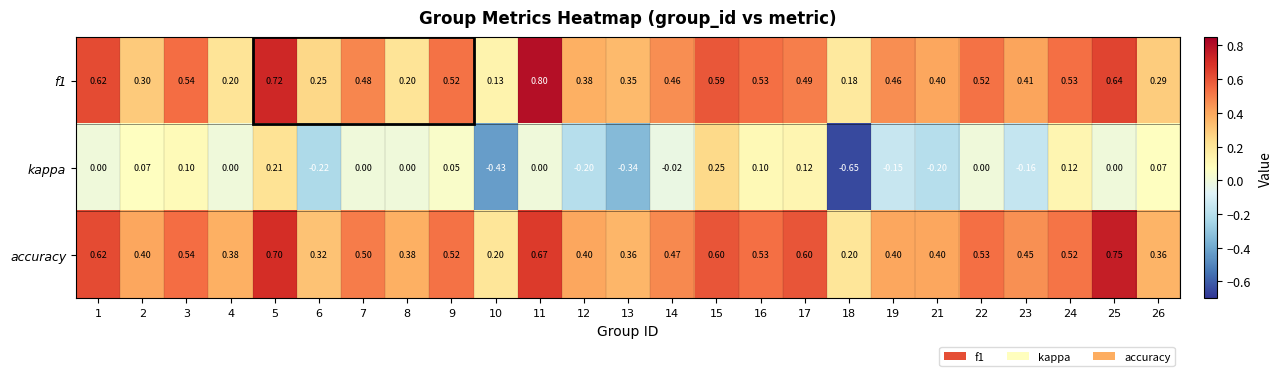

Which series changed the most between 8 and 10?

kappa